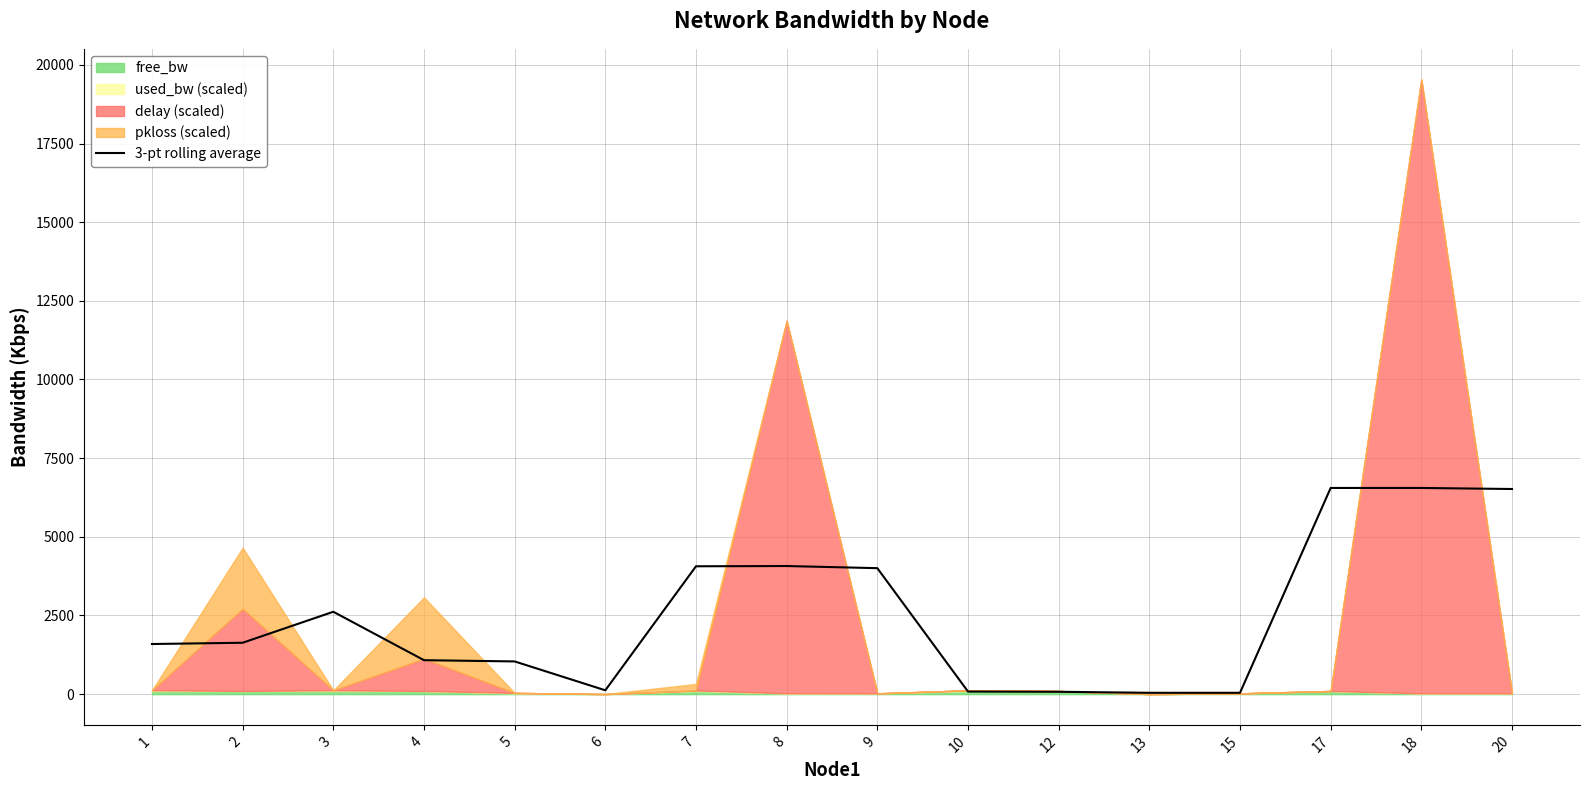

How many data points does each series have?

16